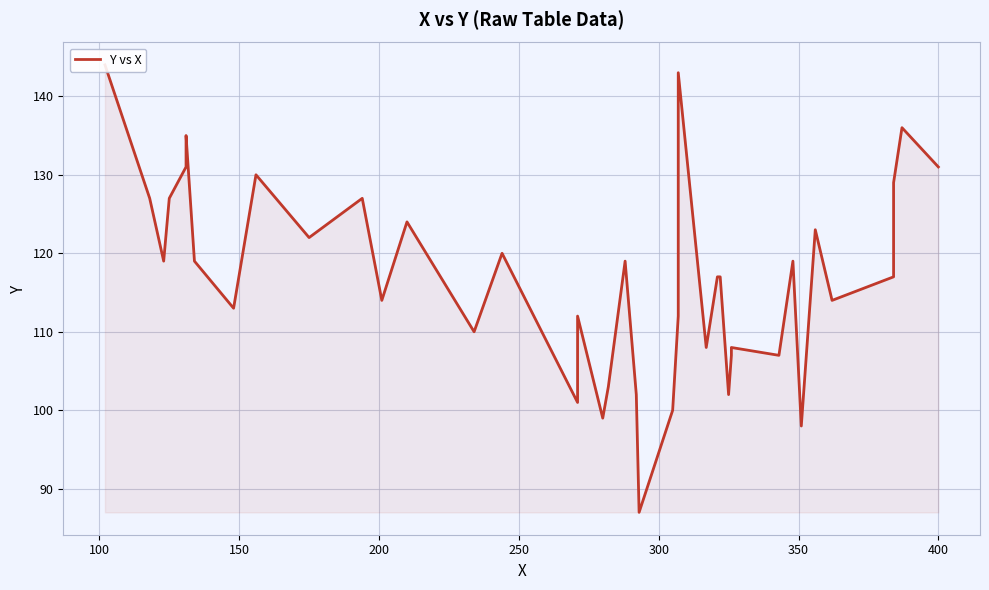

Is it true that the value at 36 is 49?

False